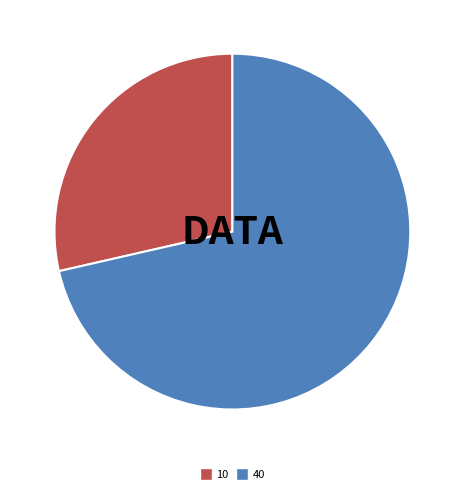

Is the sum of 40 and 10 greater than half?

Yes